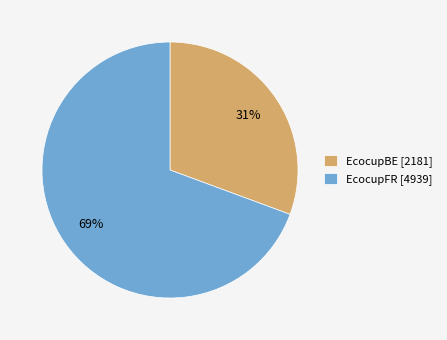

Do EcocupFR and EcocupBE together represent more than half of the pie?

Yes